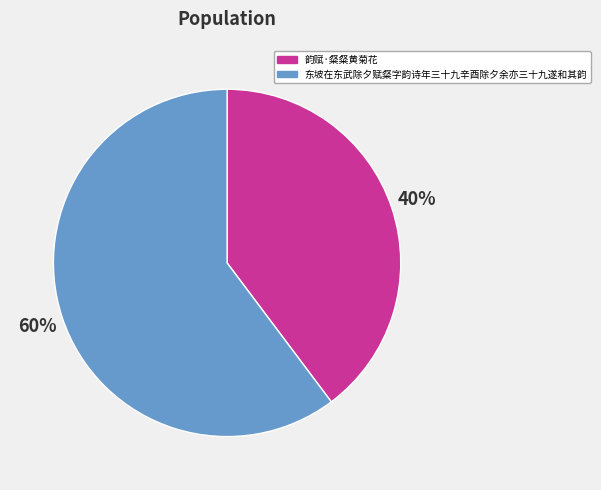

Which has a higher value, 韵赋·粲粲黄菊花 or 东坡在东武除夕赋粲字韵诗年三十九辛酉除夕余亦三十九遂和其韵?

东坡在东武除夕赋粲字韵诗年三十九辛酉除夕余亦三十九遂和其韵